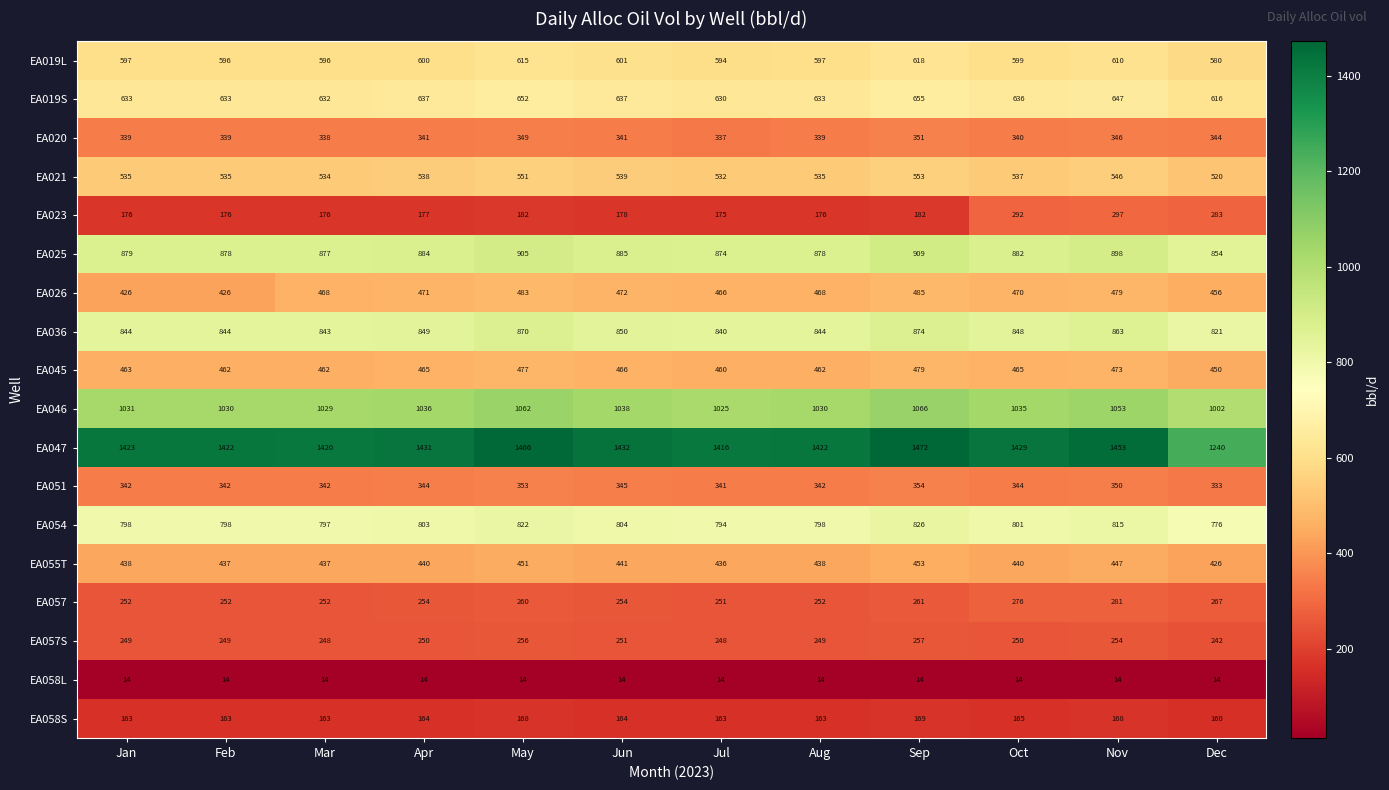

List the series in order of their peak value, highest first.

EA047, EA046, EA025, EA036, EA054, EA019S, EA019L, EA021, EA026, EA045, EA055T, EA051, EA020, EA023, EA057, EA057S, EA058S, EA058L